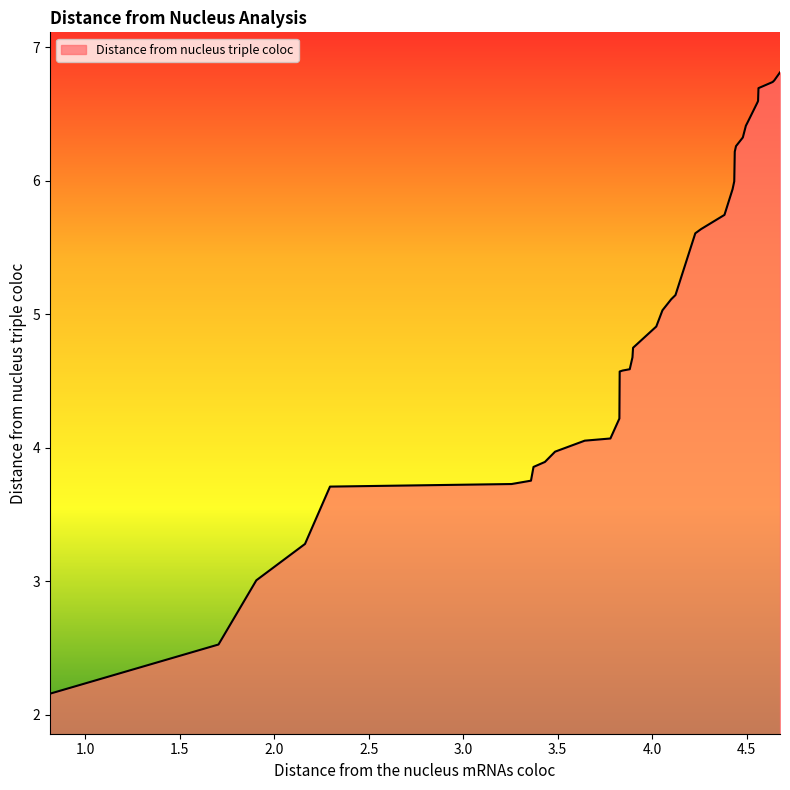

What is the maximum value shown in the chart?

6.8